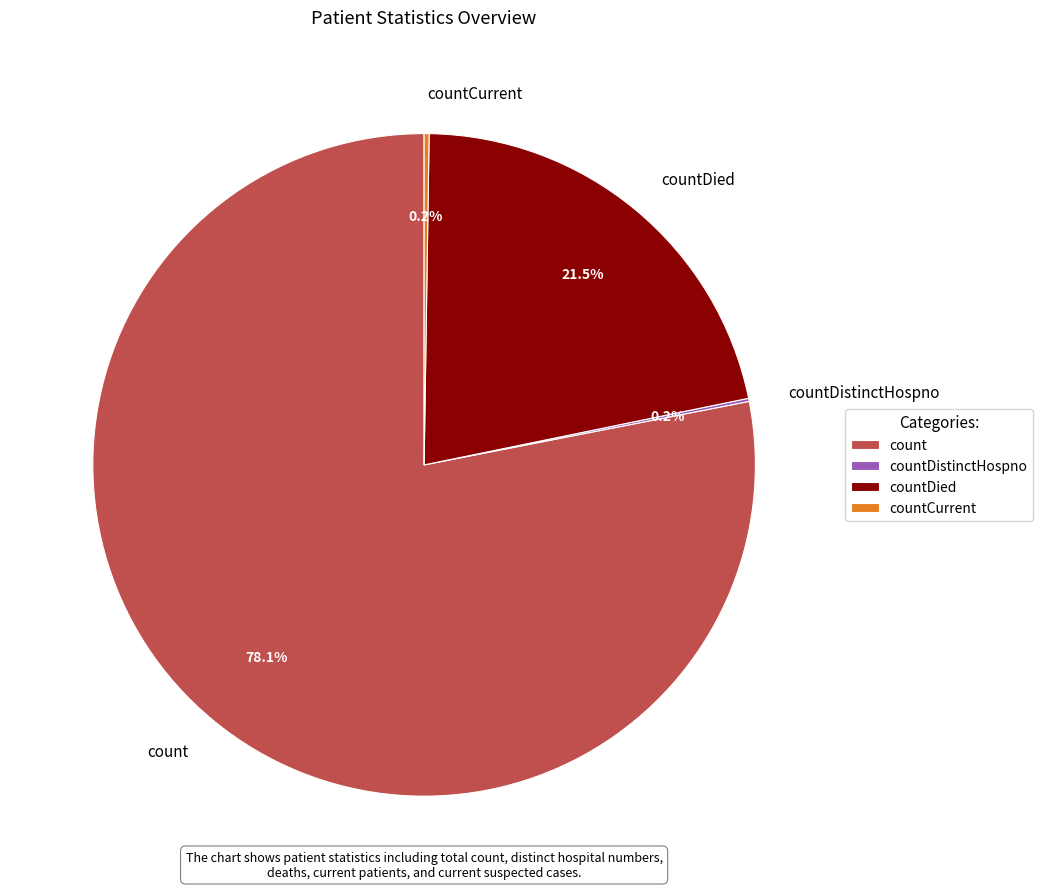

What is the largest slice in the pie chart?

count